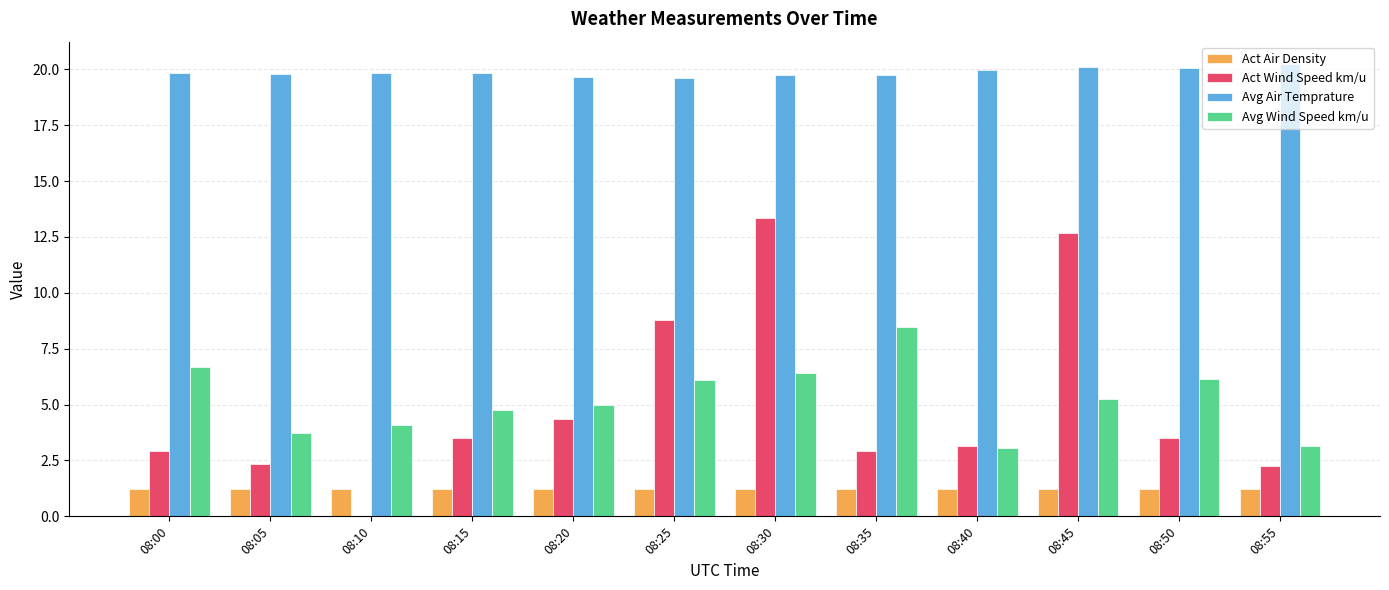

What is the total value across all series at 08:30?

40.7